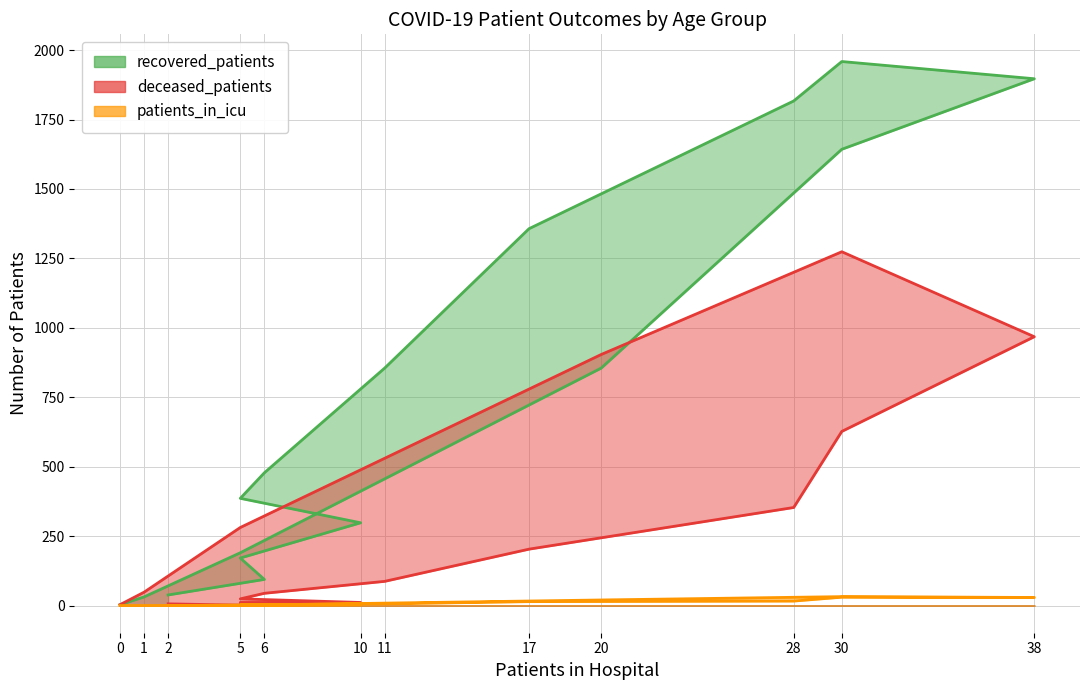

How many values in the patients_in_icu series are below 3?

7